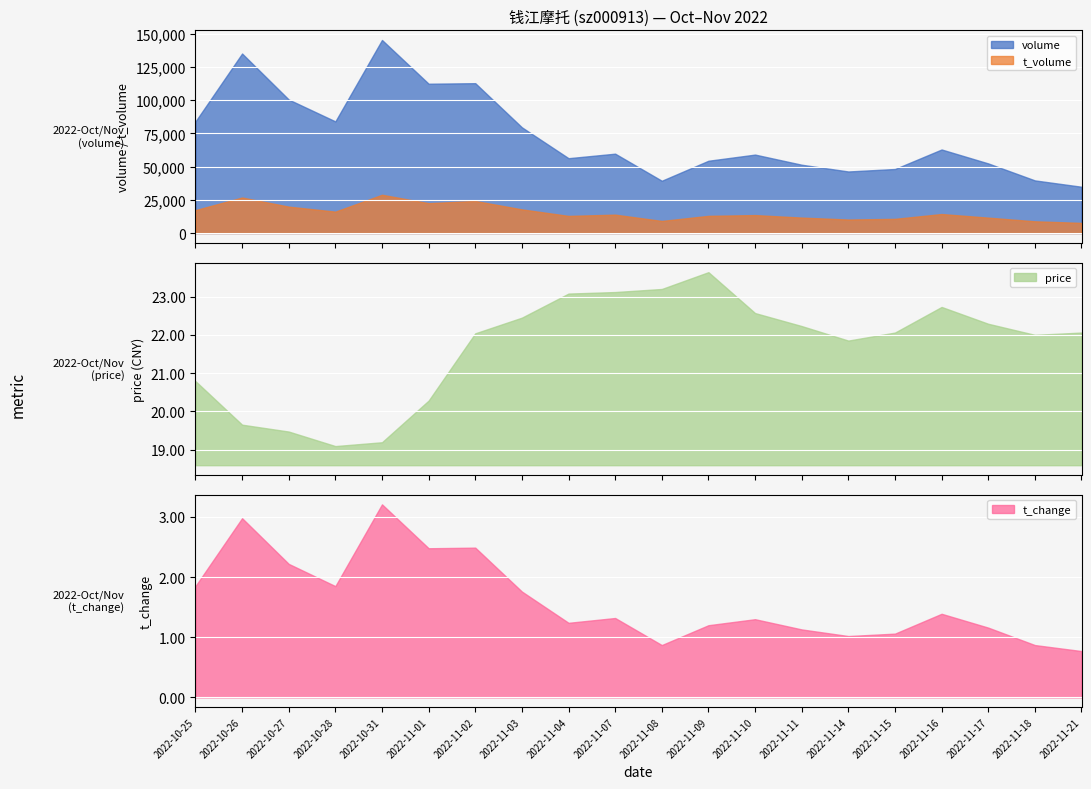

Where is the first local maximum for volume?

2022-10-26